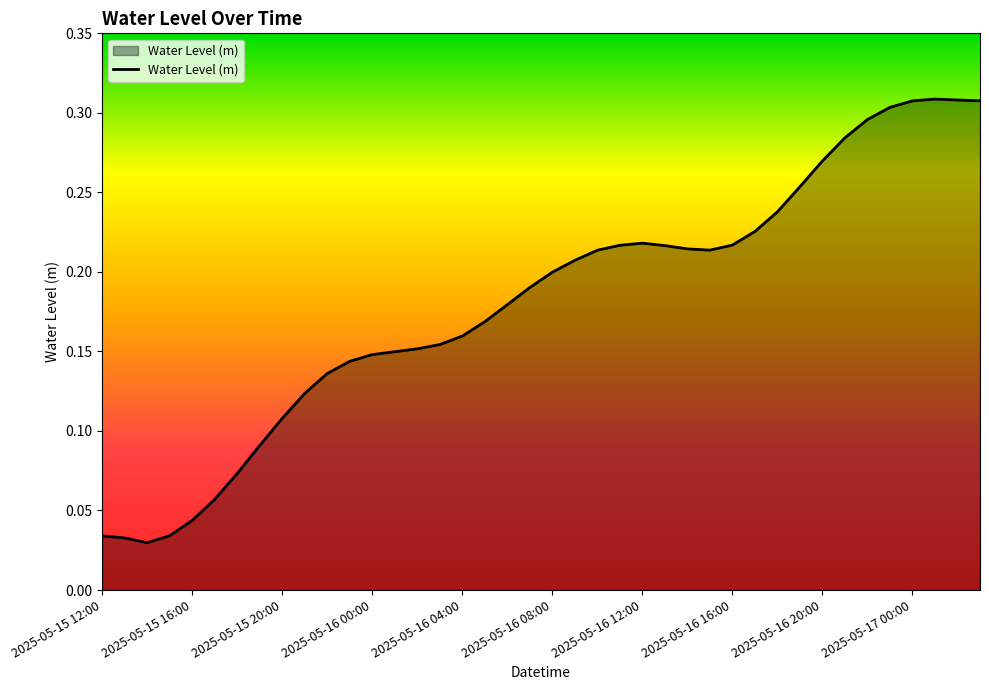

What is the average value?

0.2